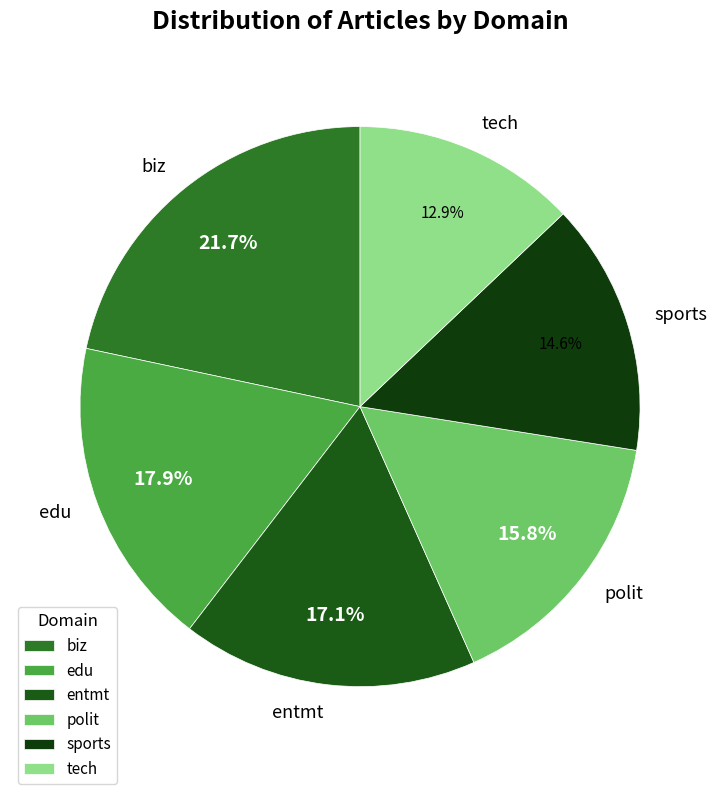

To the nearest percent, what is the difference between the largest and smallest slice percentages?

9%